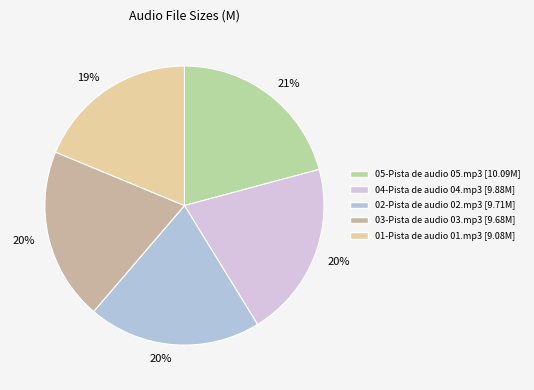

What is the ratio of the value at 01-Pista de audio 01.mp3 to the value at 05-Pista de audio 05.mp3?

0.9